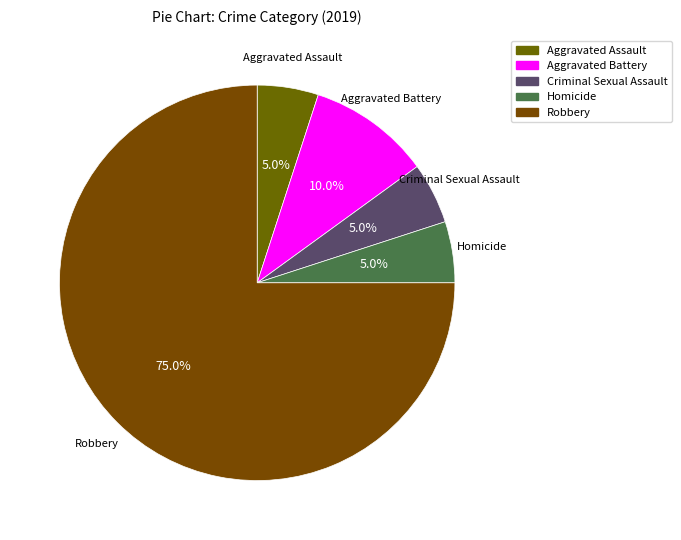

Is it true that Criminal Sexual Assault is 1% of the pie?

False